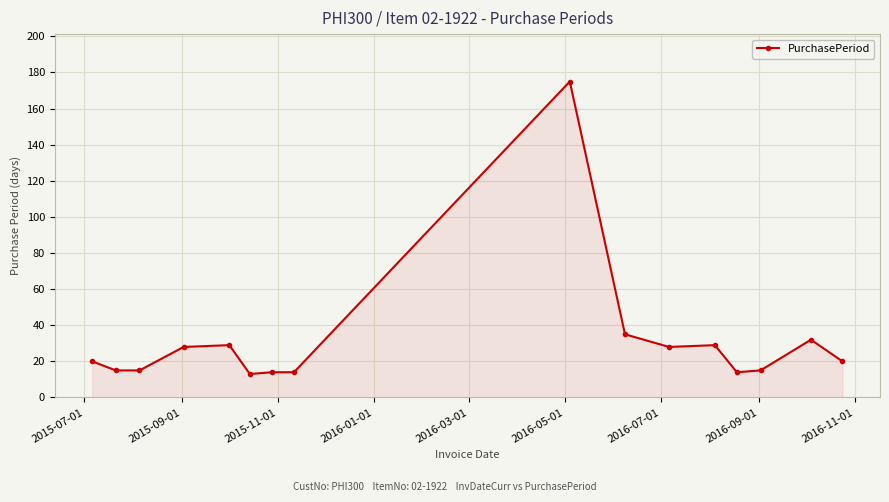

True or false: the data has more than 0 interior local peaks.

True